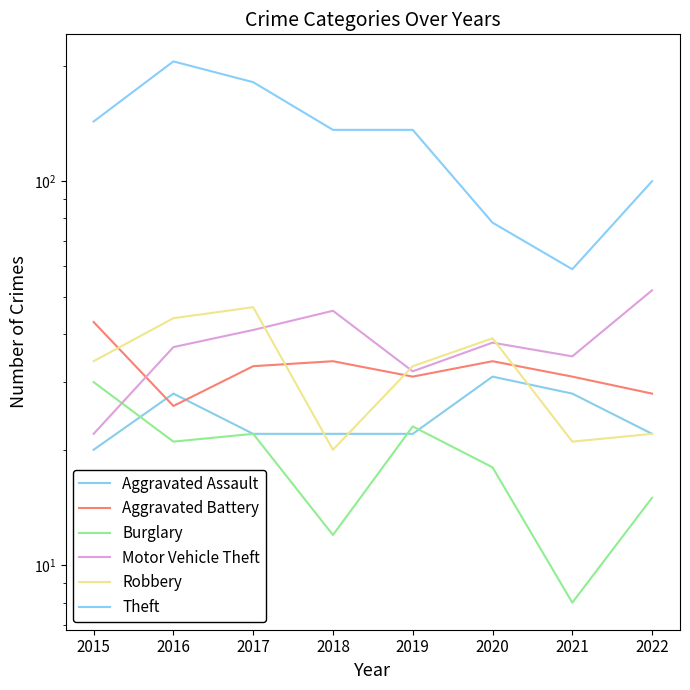

The value of Burglary at 2022 is 26. True or false?

False